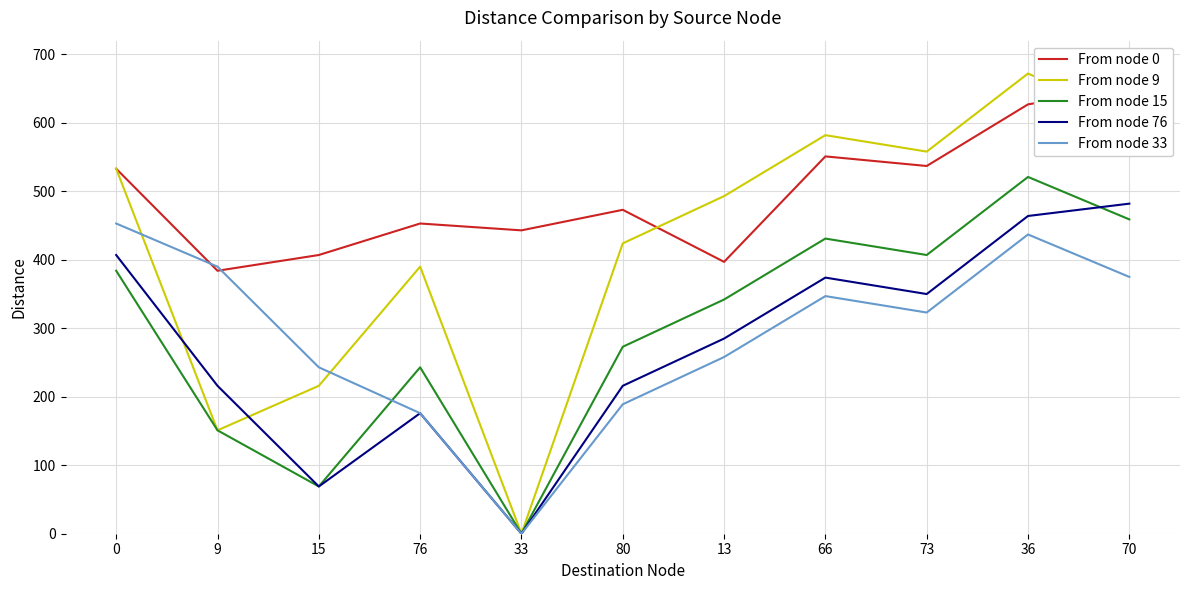

Which has a higher value, 0 or 70?

70